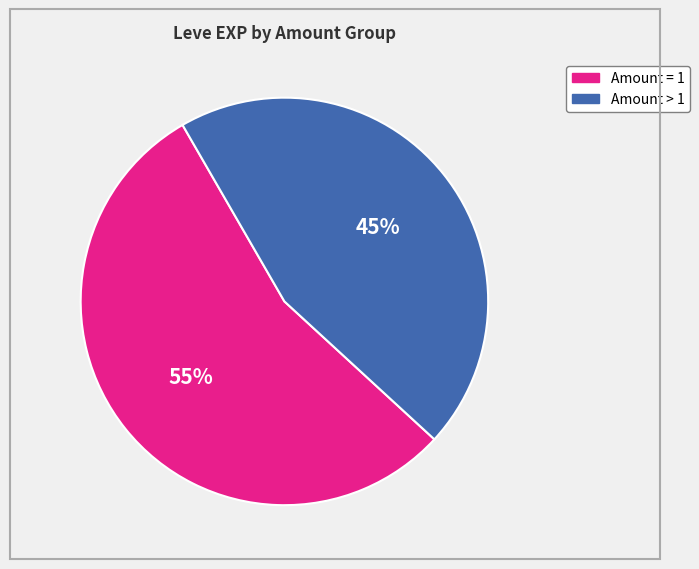

To the nearest percent, what is the difference between the largest and smallest slice percentages?

10%